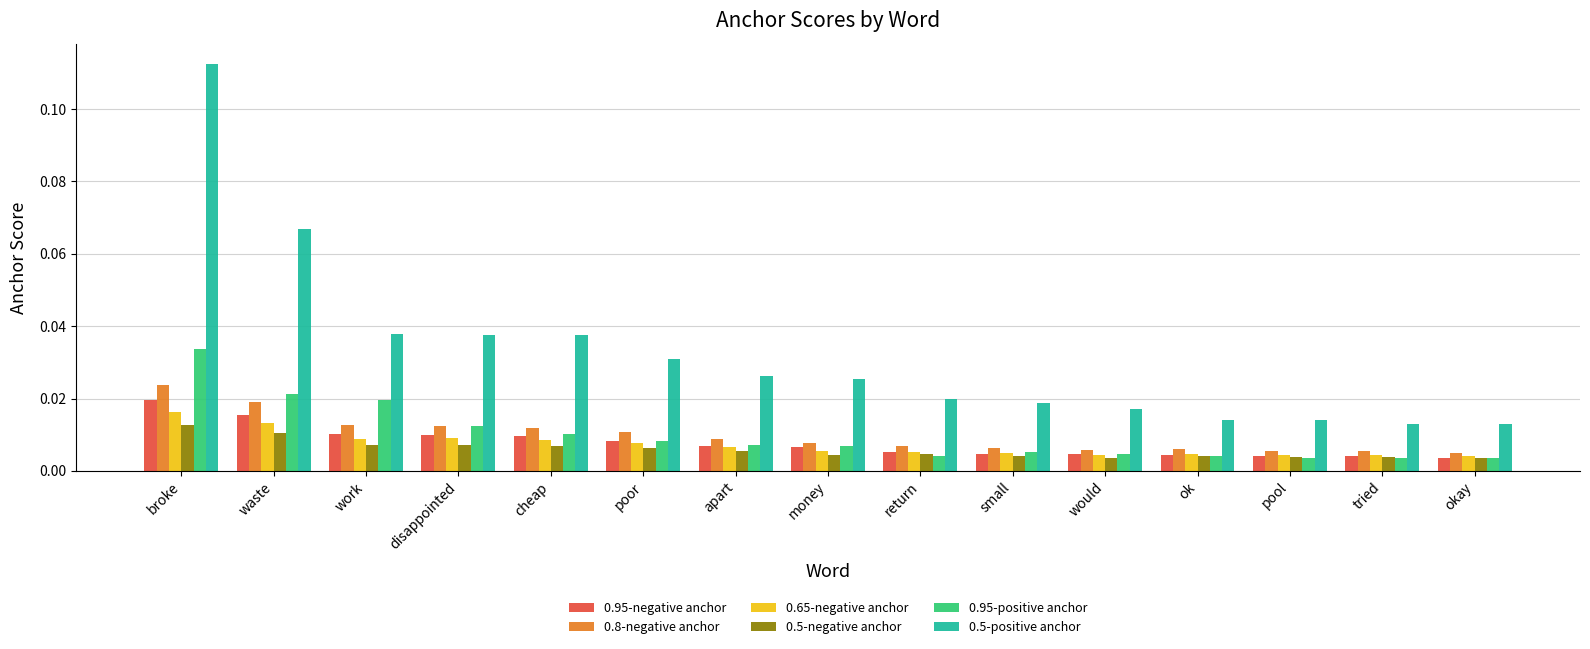

True or false: 0.95-positive anchor has a value of 0.1 at broke.

False